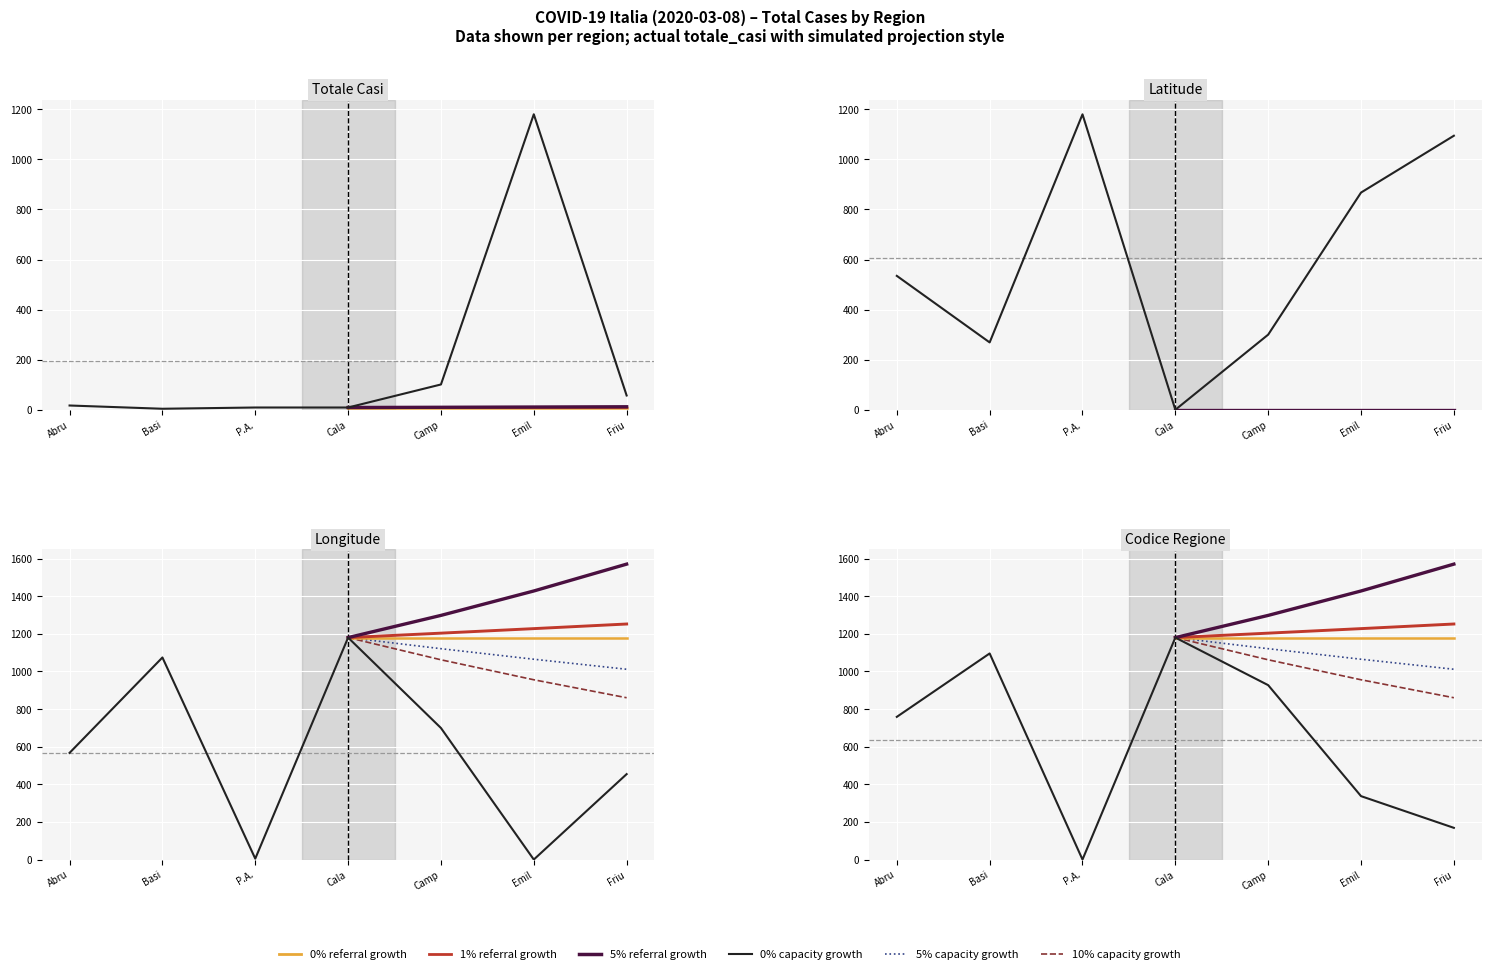

The value of codice_regione at Emil is 198.9. True or false?

False